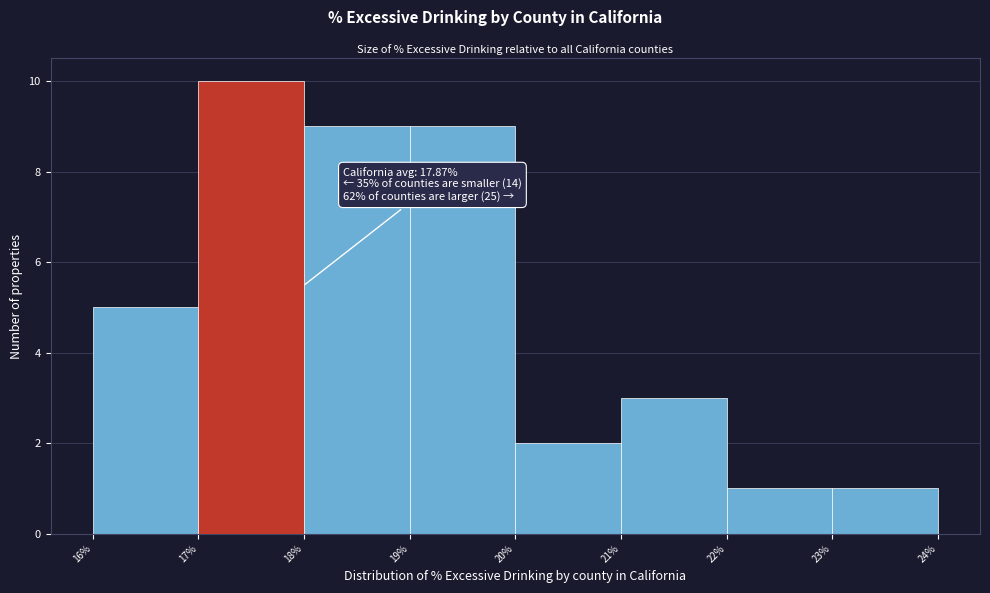

Over which range of the x-axis is the bar tallest?

17% to 18%